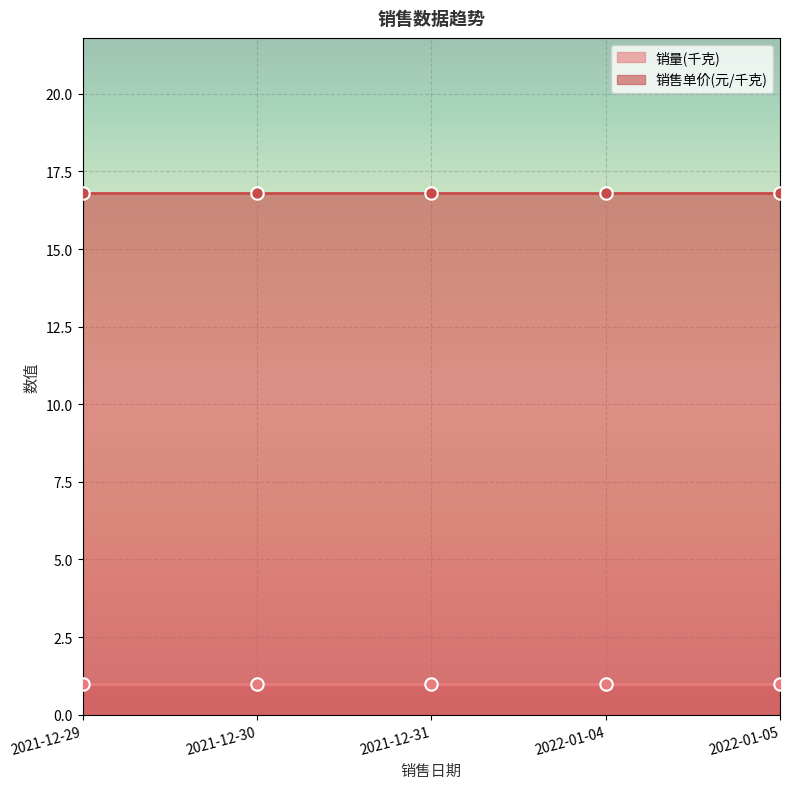

Is the value of 销售单价(元/千克) at 2021-12-30 greater than the value of 销量(千克) at 2021-12-30?

Yes